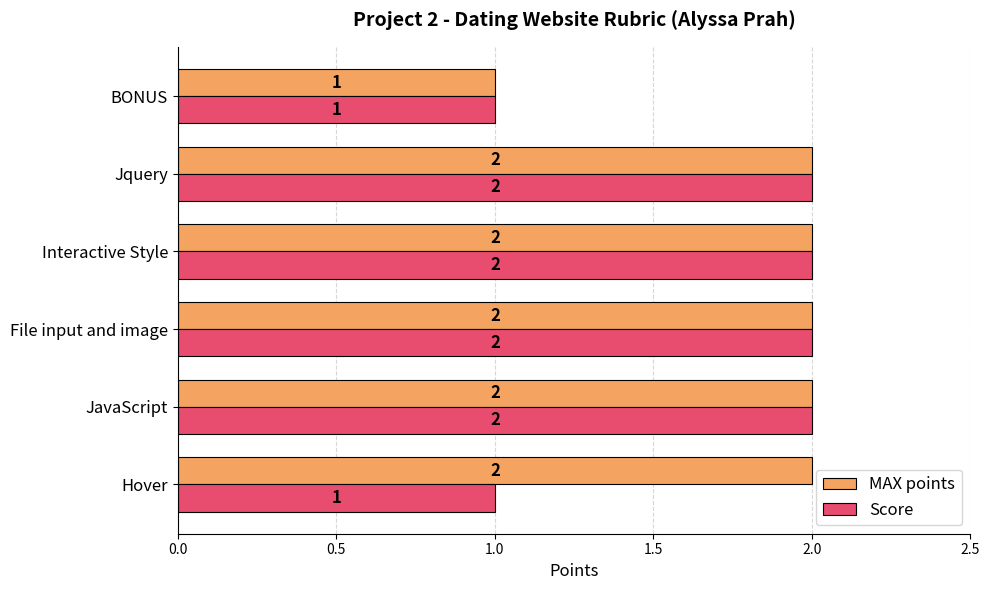

Which series has the largest total across all categories?

MAX points